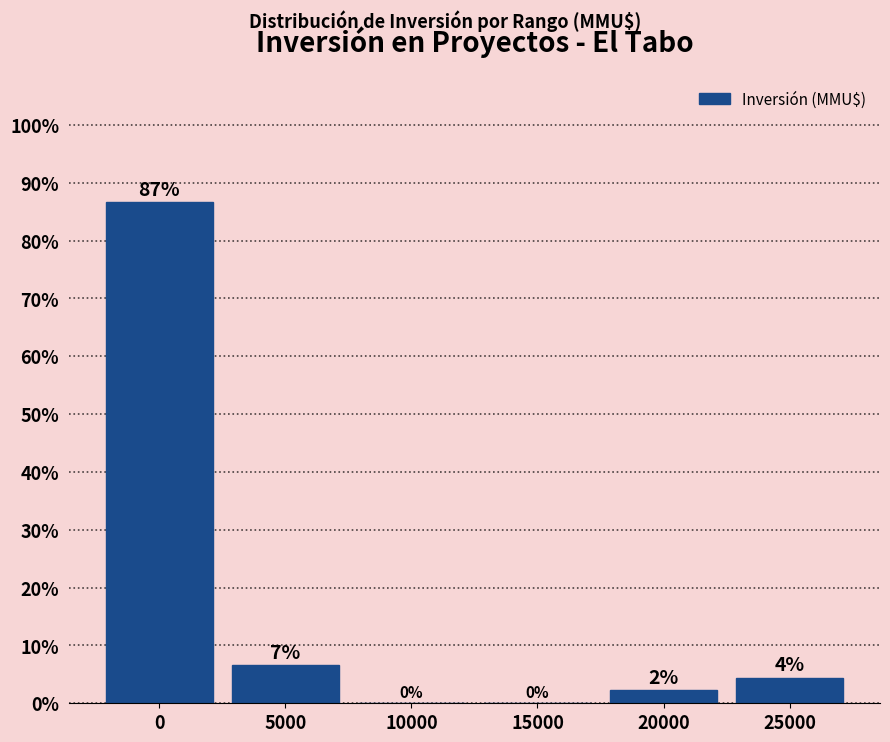

True or false: the data shows 6.7 at 5000.

True